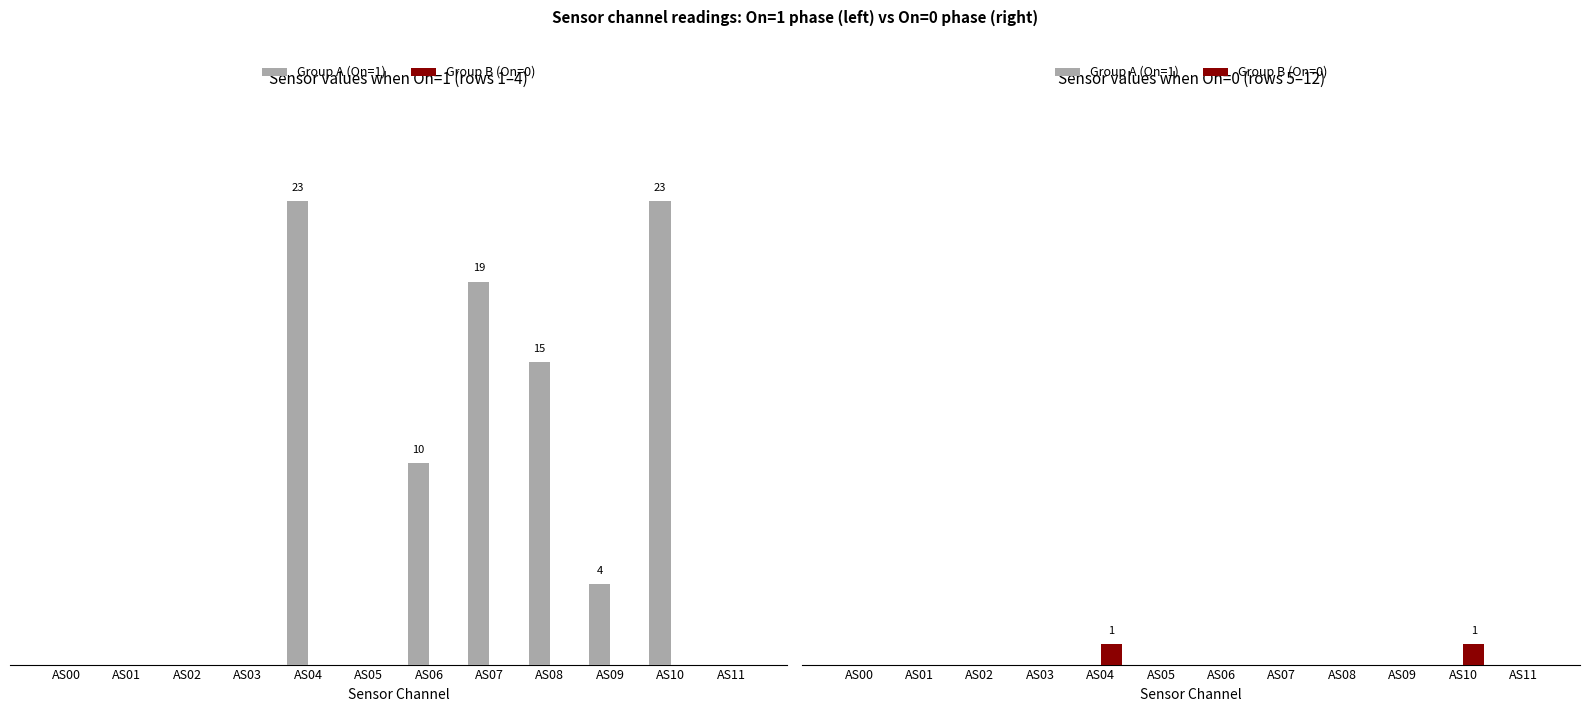

Between AS03 and AS08, which series saw the biggest shift?

Group A (On=1)